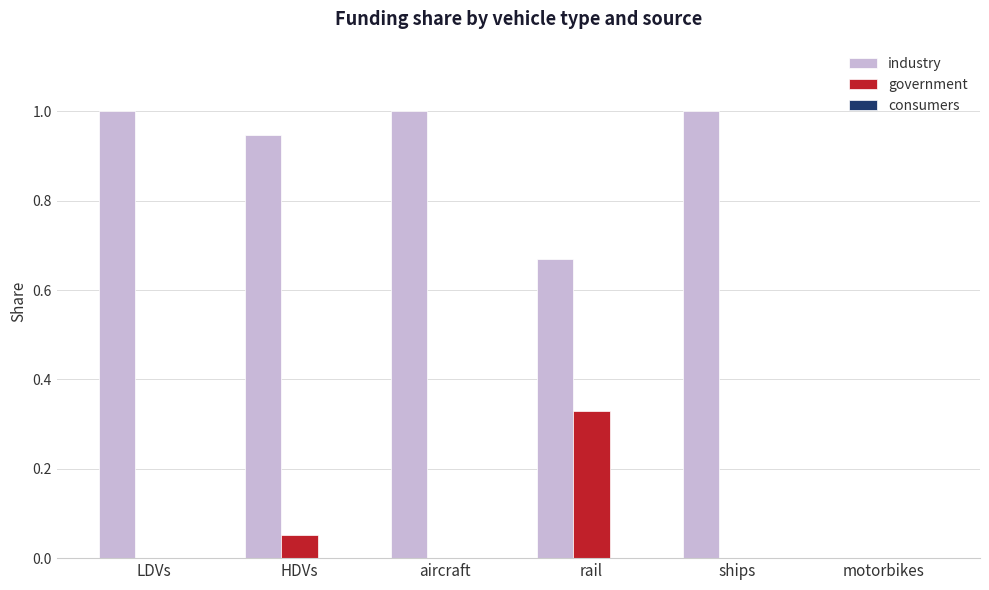

What is the maximum value for industry?

1.0